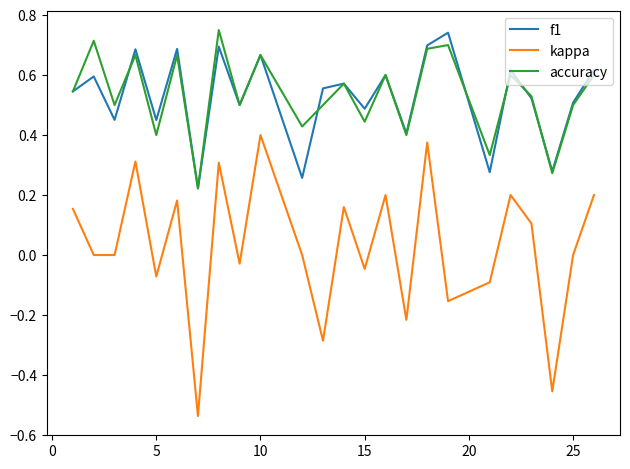

True or false: accuracy and kappa cross at least once.

False